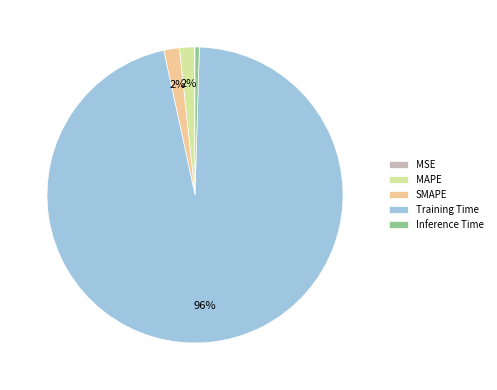

Is there a majority slice in this chart?

Yes